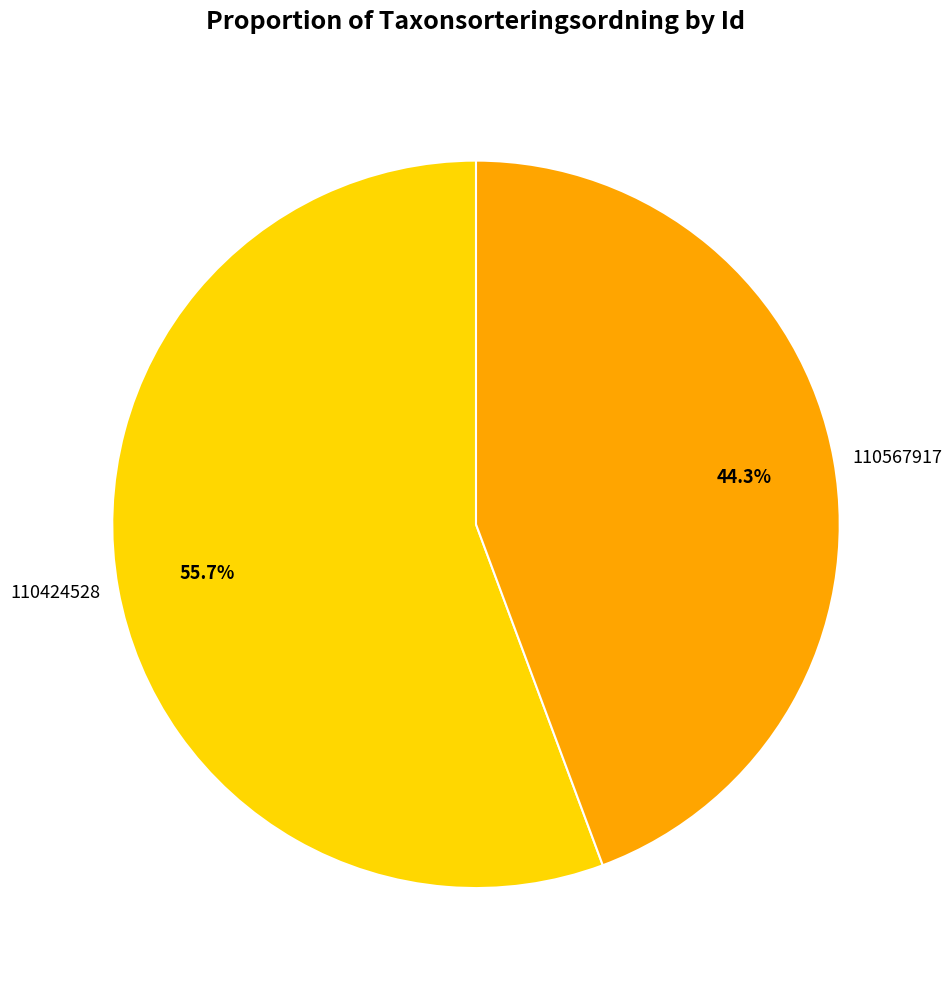

Does any single category account for the majority?

Yes